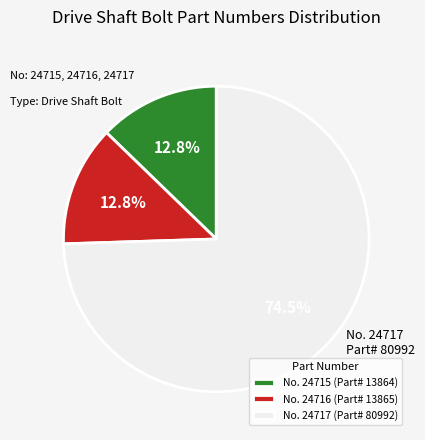

Is No. 24717 (Part# 80992) the majority of the pie?

Yes